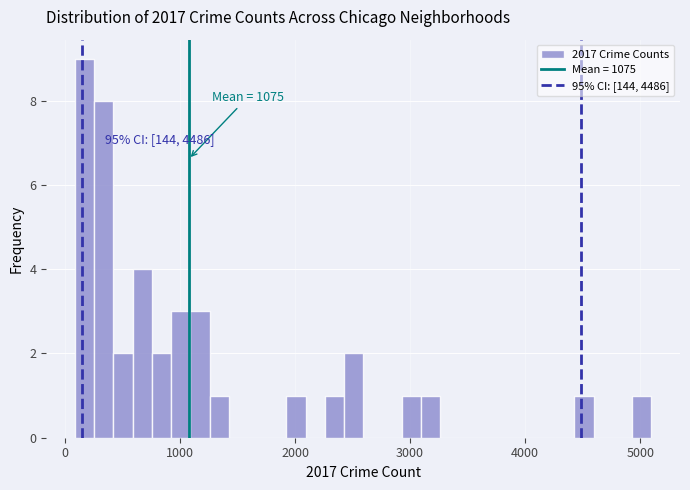

Around what value on the x-axis is the tallest bar? Give the approximate position of its centre, as read against the axis.

200